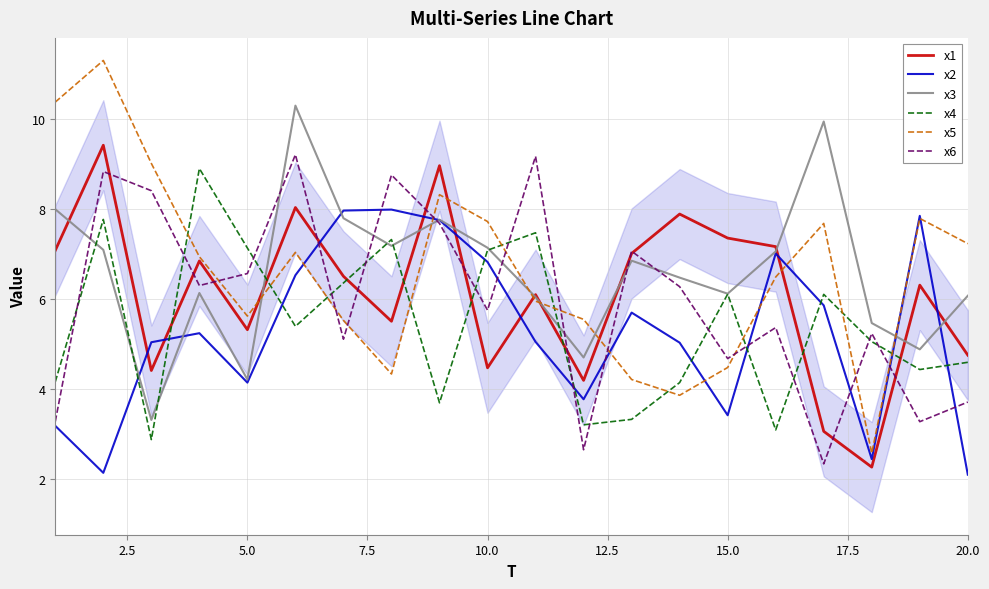

What is the smallest value displayed?

2.1